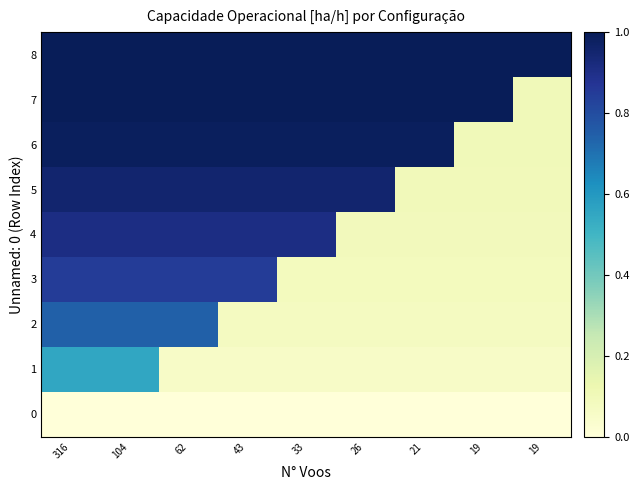

At which category is the sum across all series the highest?

316